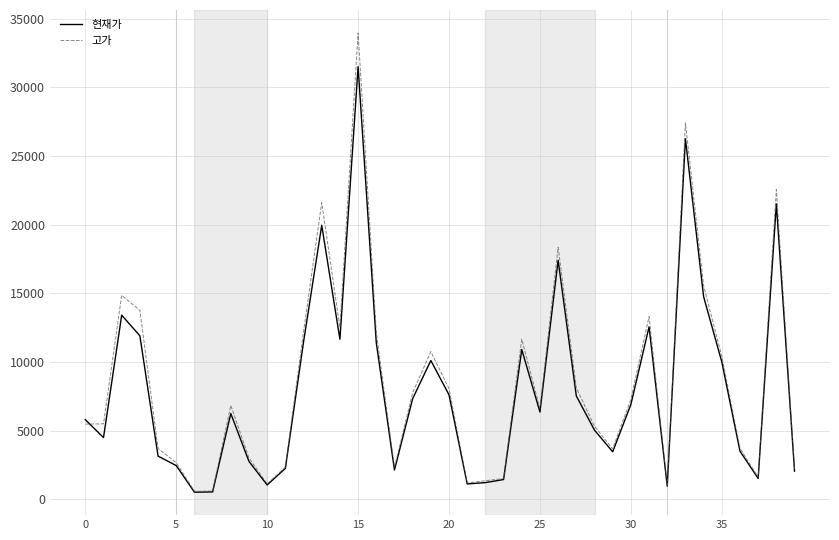

Rank the series by their maximum value, from lowest to highest.

현재가, 고가